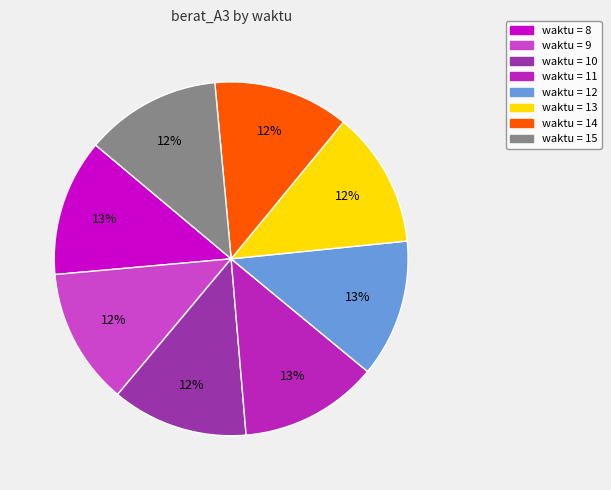

Is there any slice that represents more than half of the pie?

No